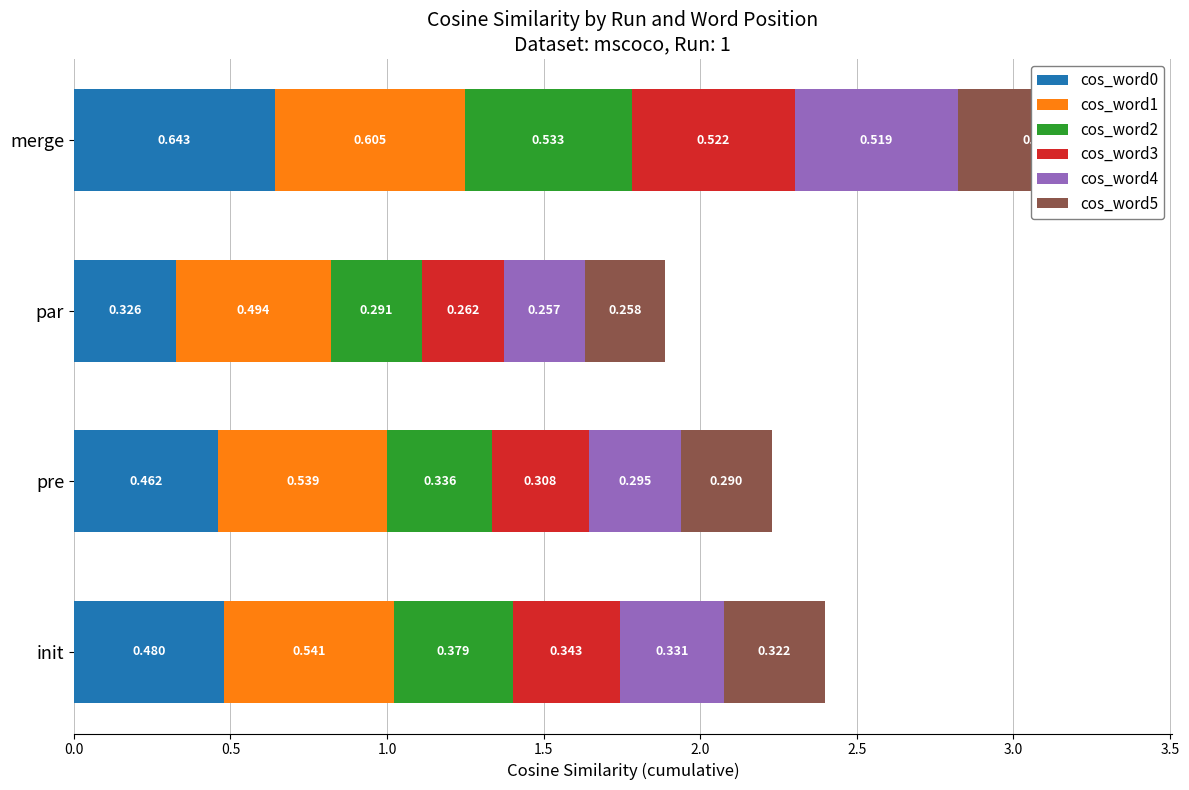

At init, list the series in order from largest to smallest.

cos_word1, cos_word0, cos_word2, cos_word3, cos_word4, cos_word5